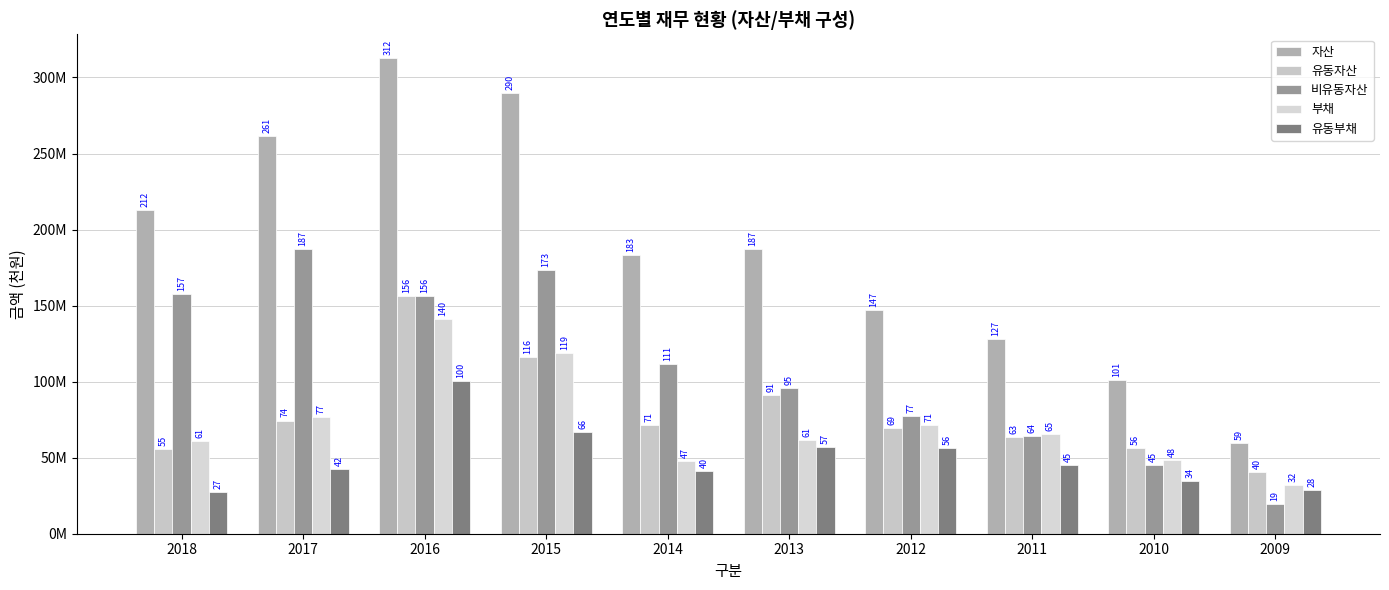

Does the chart contain any negative values?

No